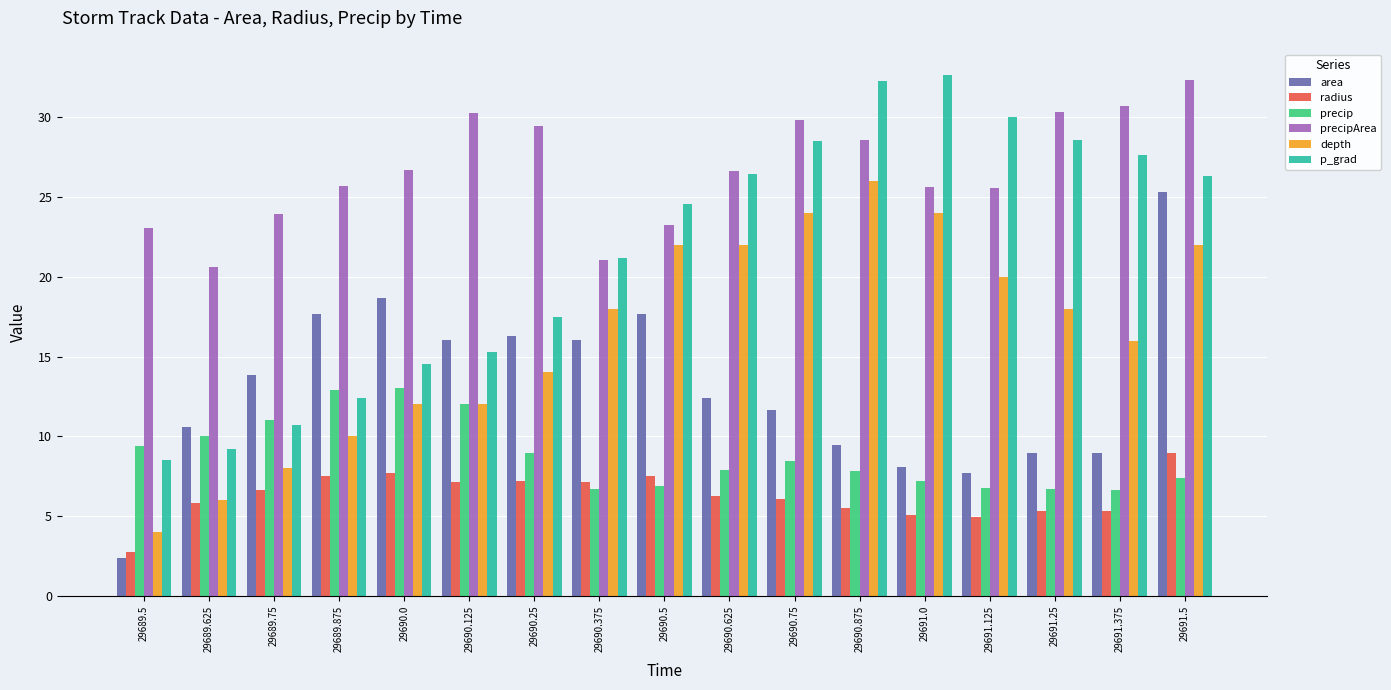

How many data points does each series have?

17